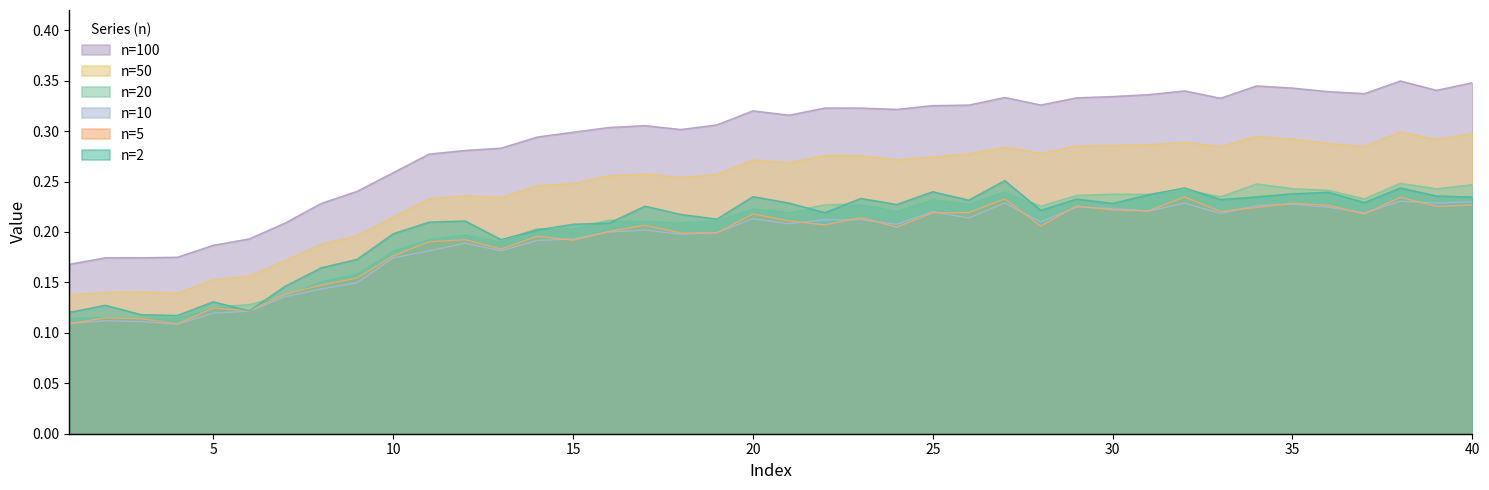

What are all the series names shown in the legend?

n=100, n=50, n=20, n=10, n=5, n=2